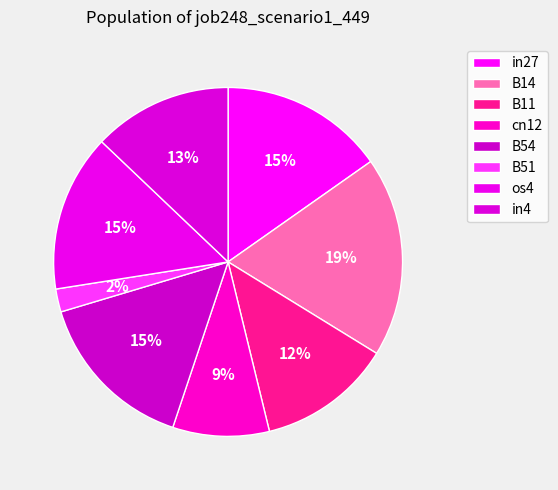

To the nearest percent, what portion does B14 represent?

19%